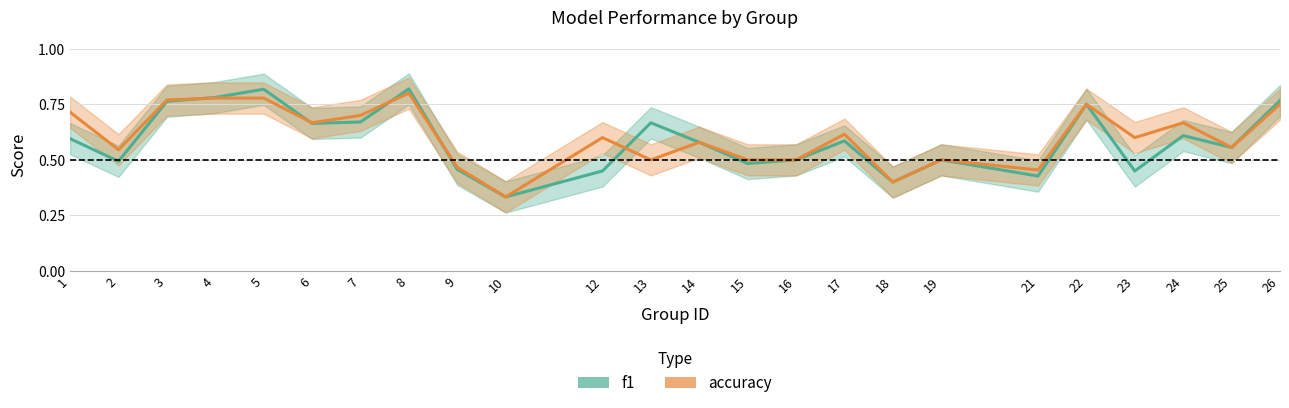

What is the difference between the maximum and second lowest values in the accuracy series?

0.4